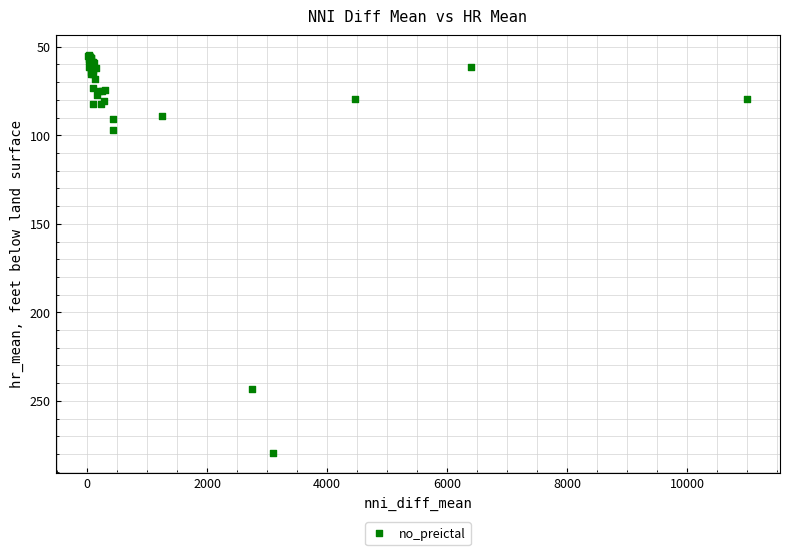

What Y value in the scatter plot is closest to 167?

97.2